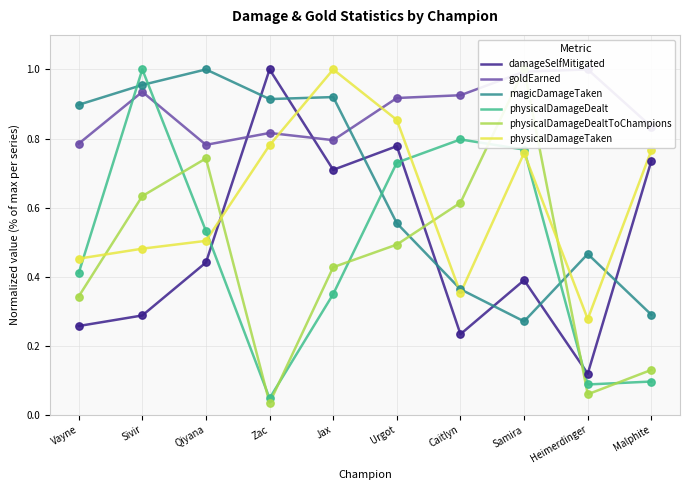

What are all the series names shown in the legend?

damageSelfMitigated, goldEarned, magicDamageTaken, physicalDamageDealt, physicalDamageDealtToChampions, physicalDamageTaken